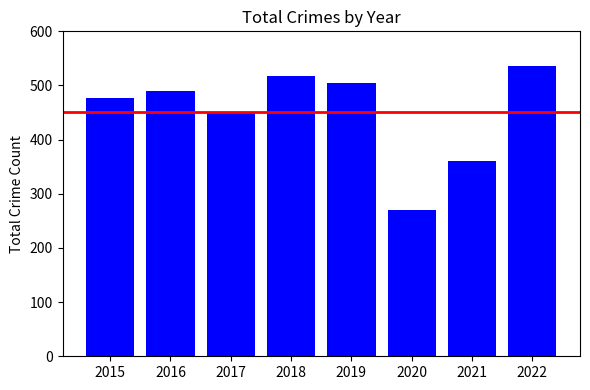

List the labels in order of value, largest first.

2022, 2018, 2019, 2016, 2015, 2017, 2021, 2020